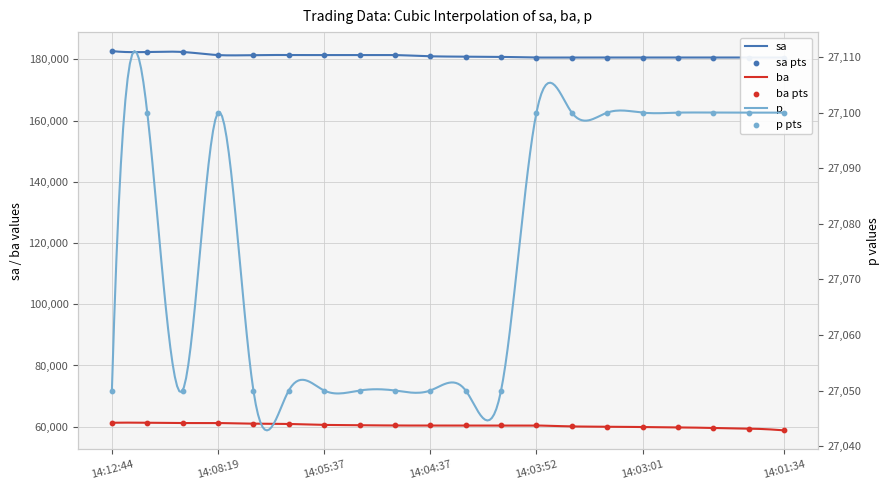

Which series contains the lowest Y value?

p